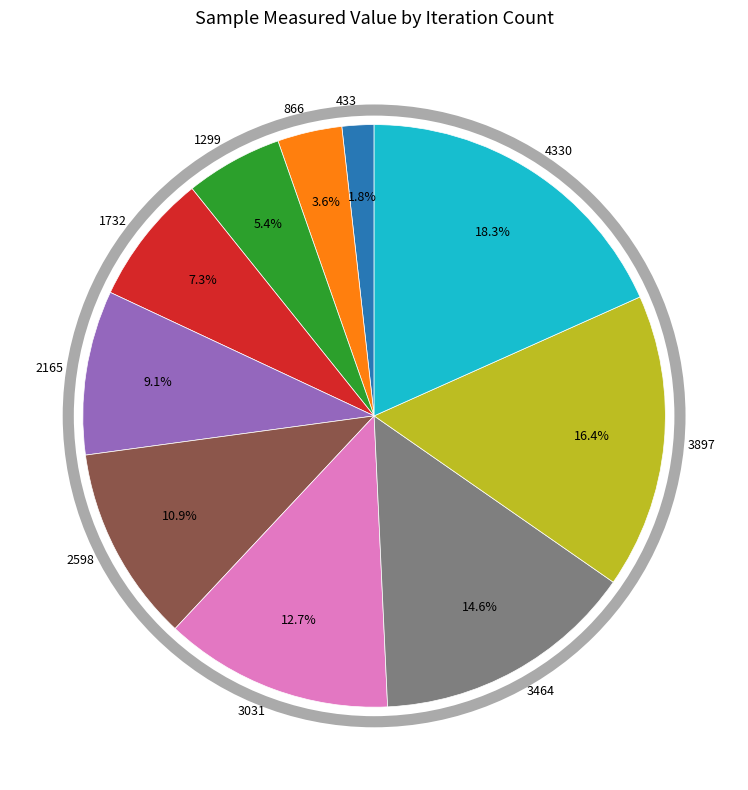

The 1299 slice represents 14% of the pie. True or false?

False